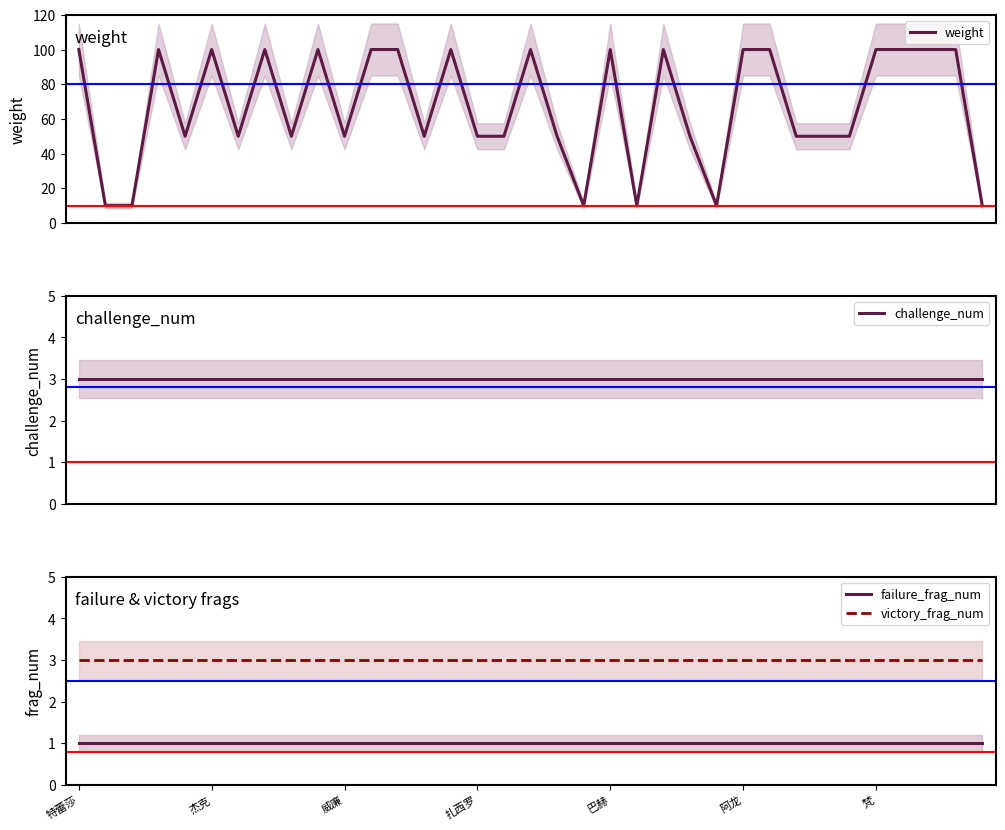

True or false: failure_frag_num has more than 2 interior local peaks.

False